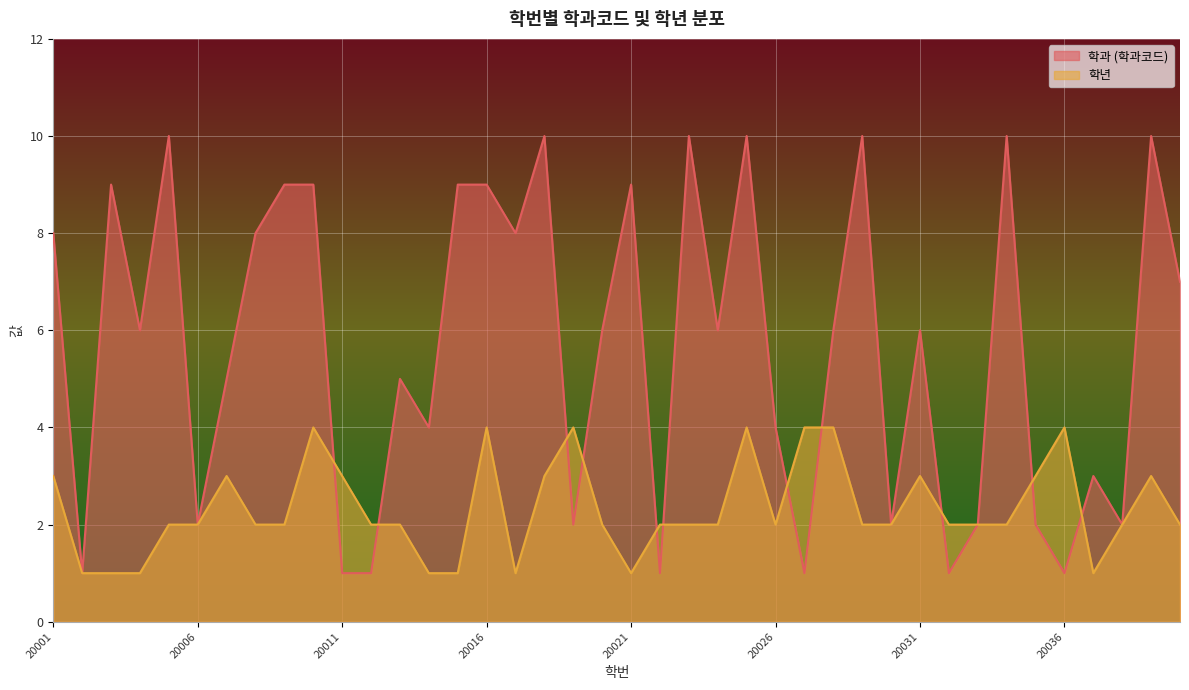

How many lines are shown in the chart?

2